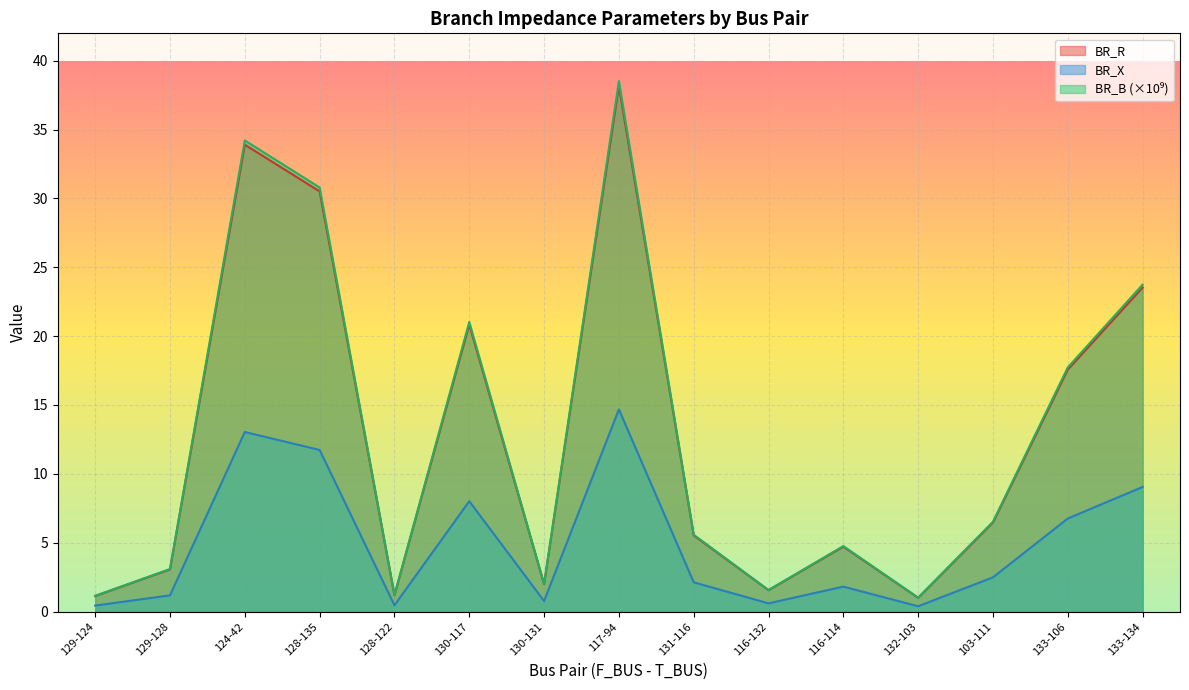

At which category does BR_R reach its first local peak?

124-42